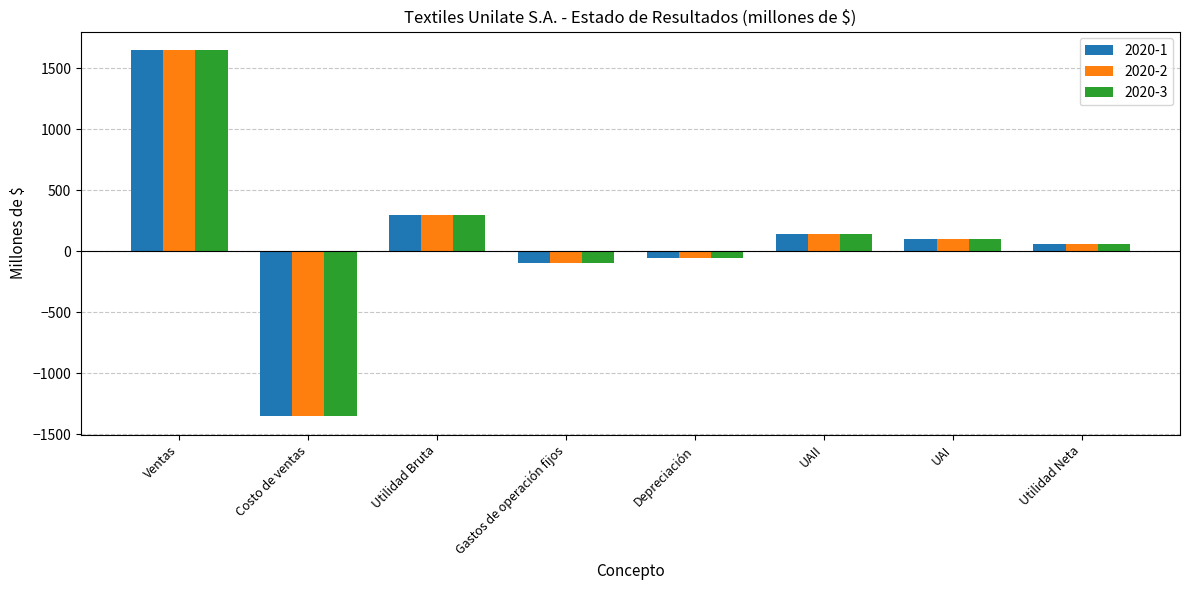

At which category is the sum across all series the highest?

Ventas